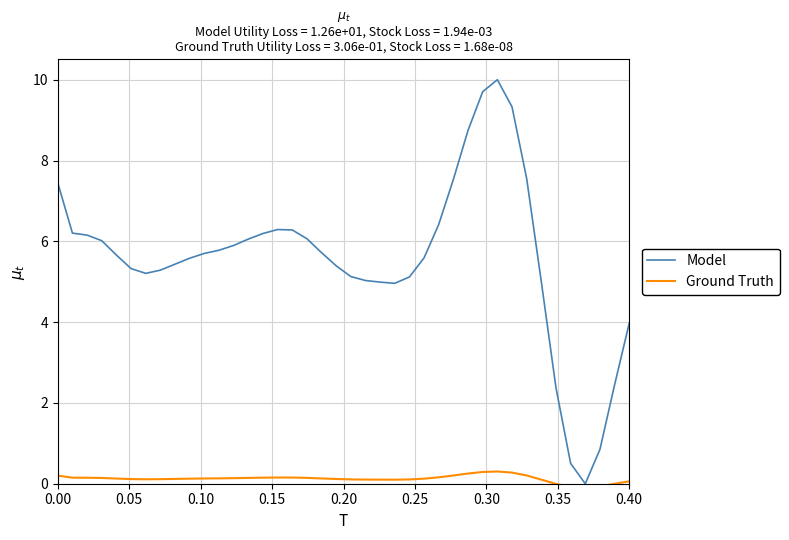

Which series has the largest range (max minus min)?

Model